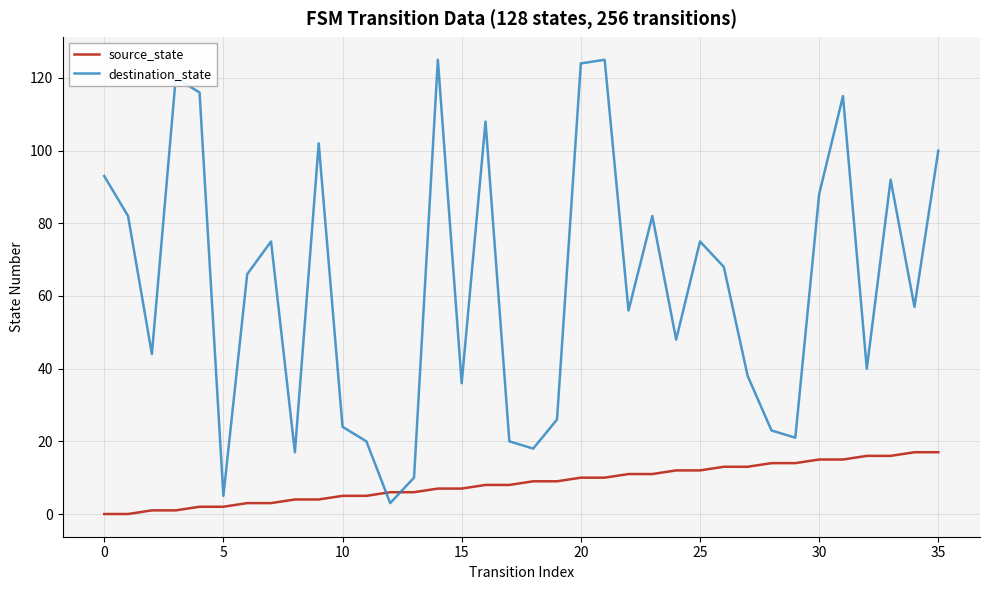

Rank the series by their average value, from lowest to highest.

source_state, destination_state